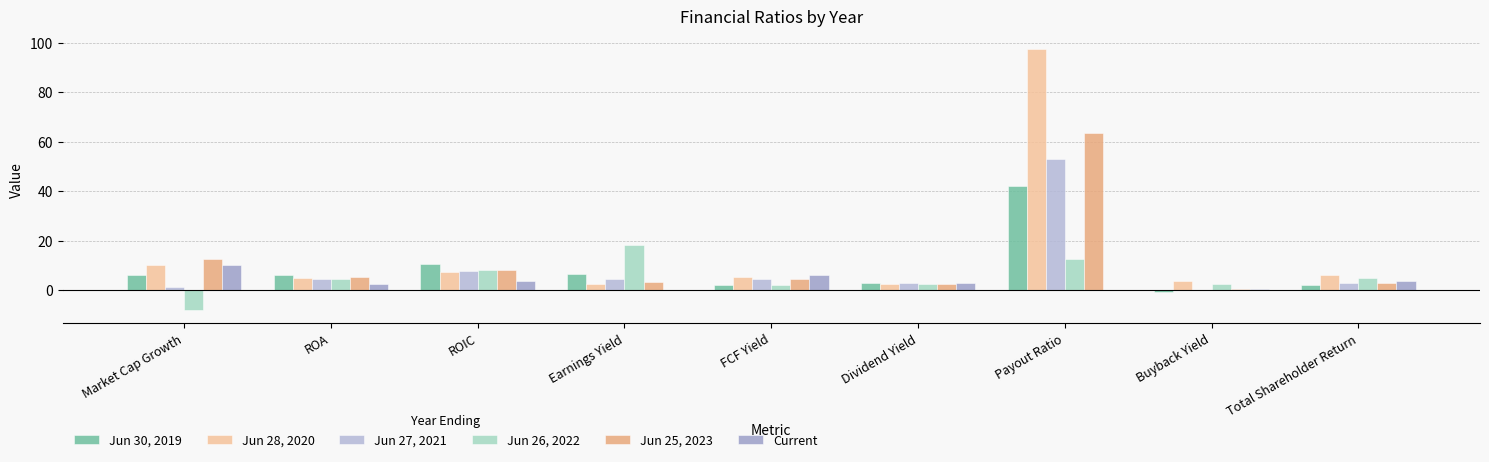

Does the chart contain stacked bars?

No